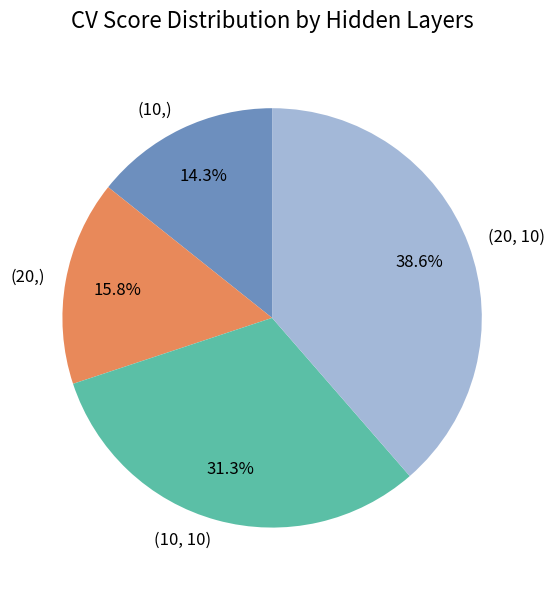

Which category has the smallest portion of the pie?

(10,)